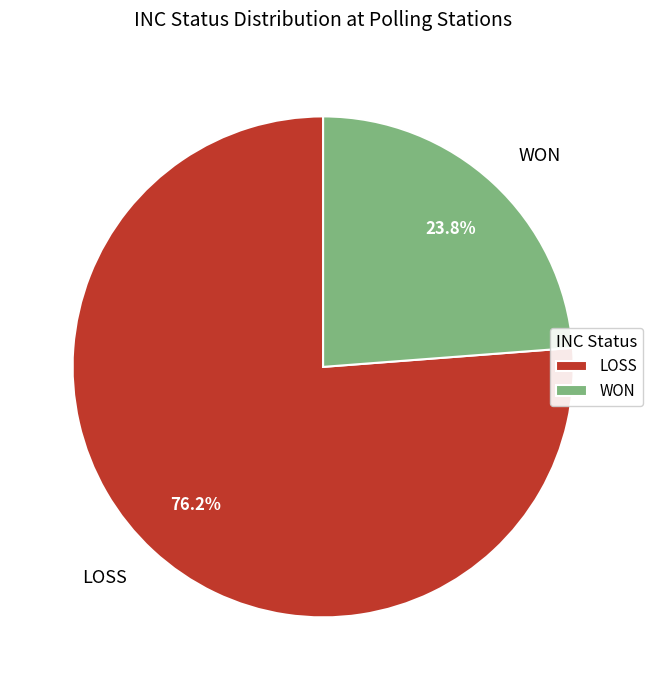

What is the smallest slice in the pie chart?

WON